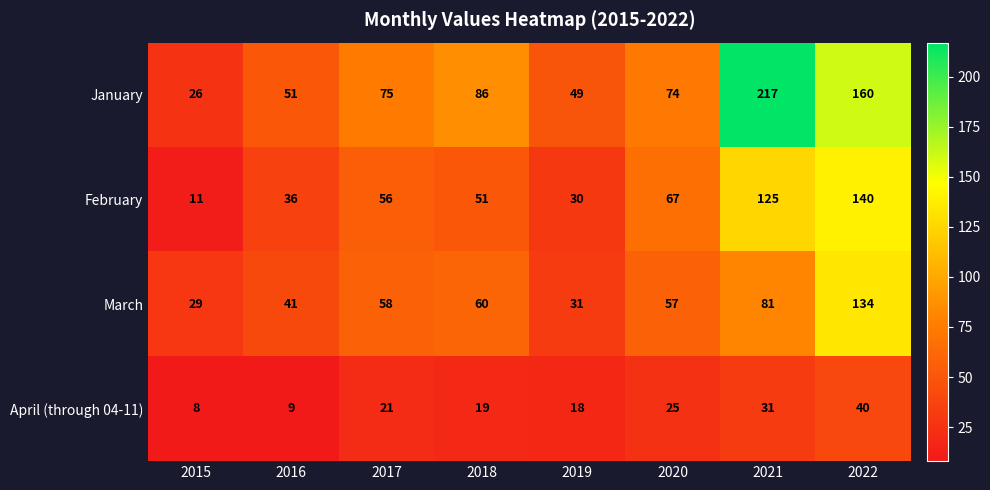

Is it true that April (through 04-11) equals 48 at 2021?

False